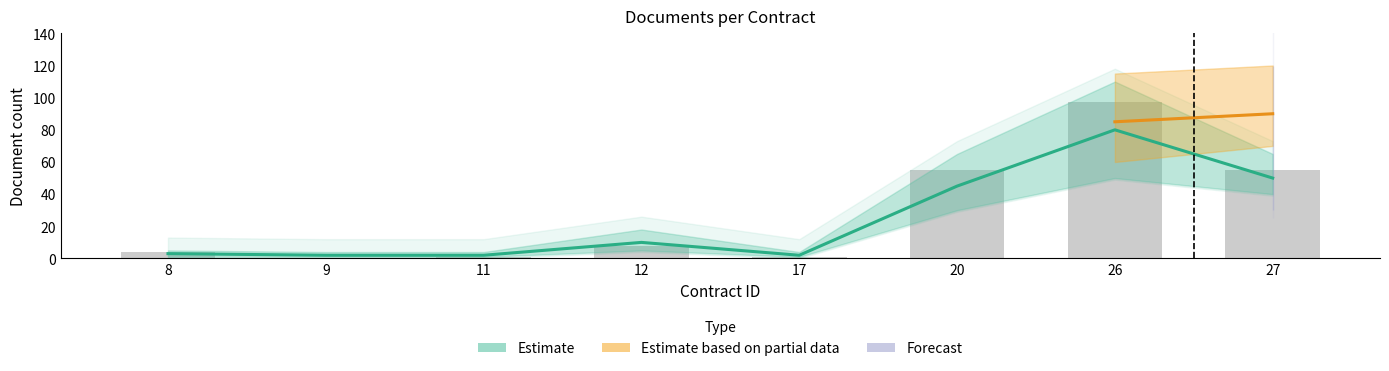

Reading left to right, extract all data points from this chart.

8=4	9=0	11=1	12=8	17=1	20=55	26=97	27=55